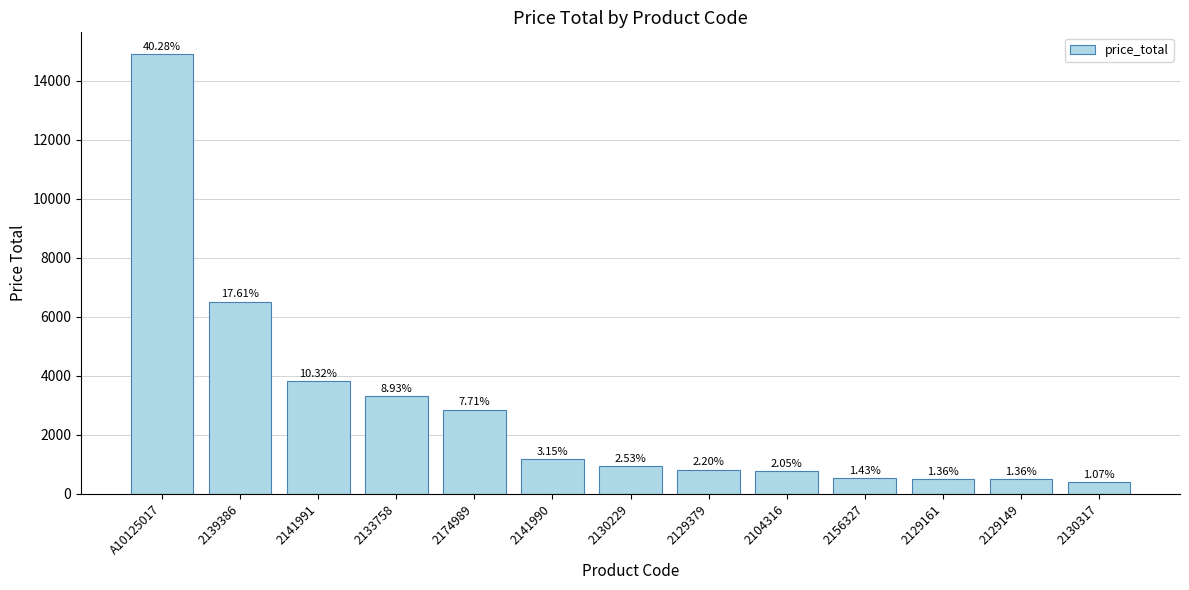

Are the bars horizontal?

No